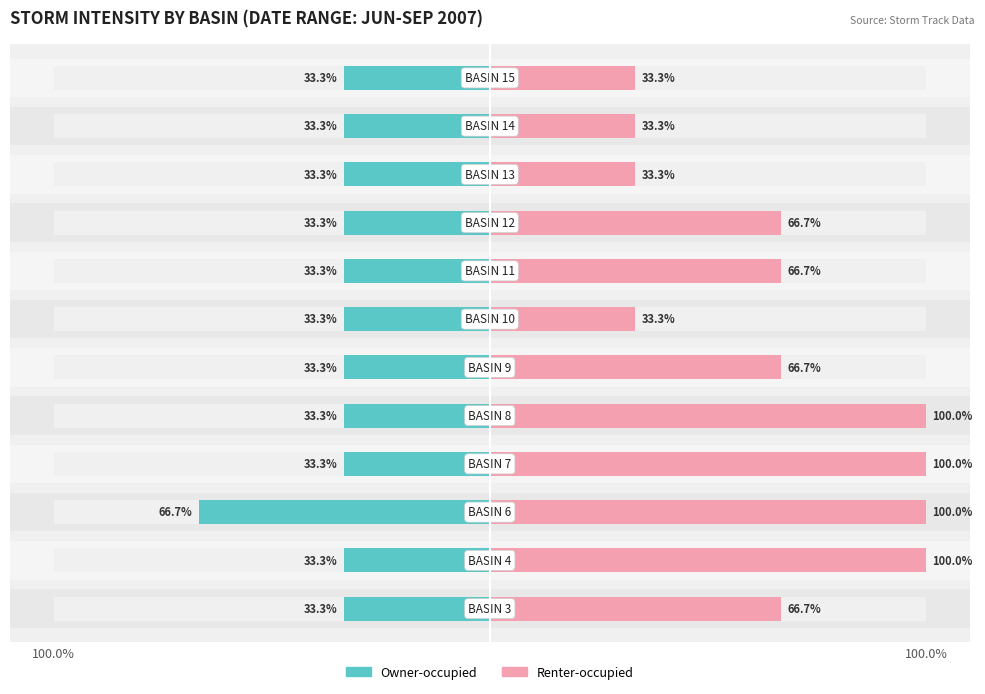

How many bars are there in each group?

2